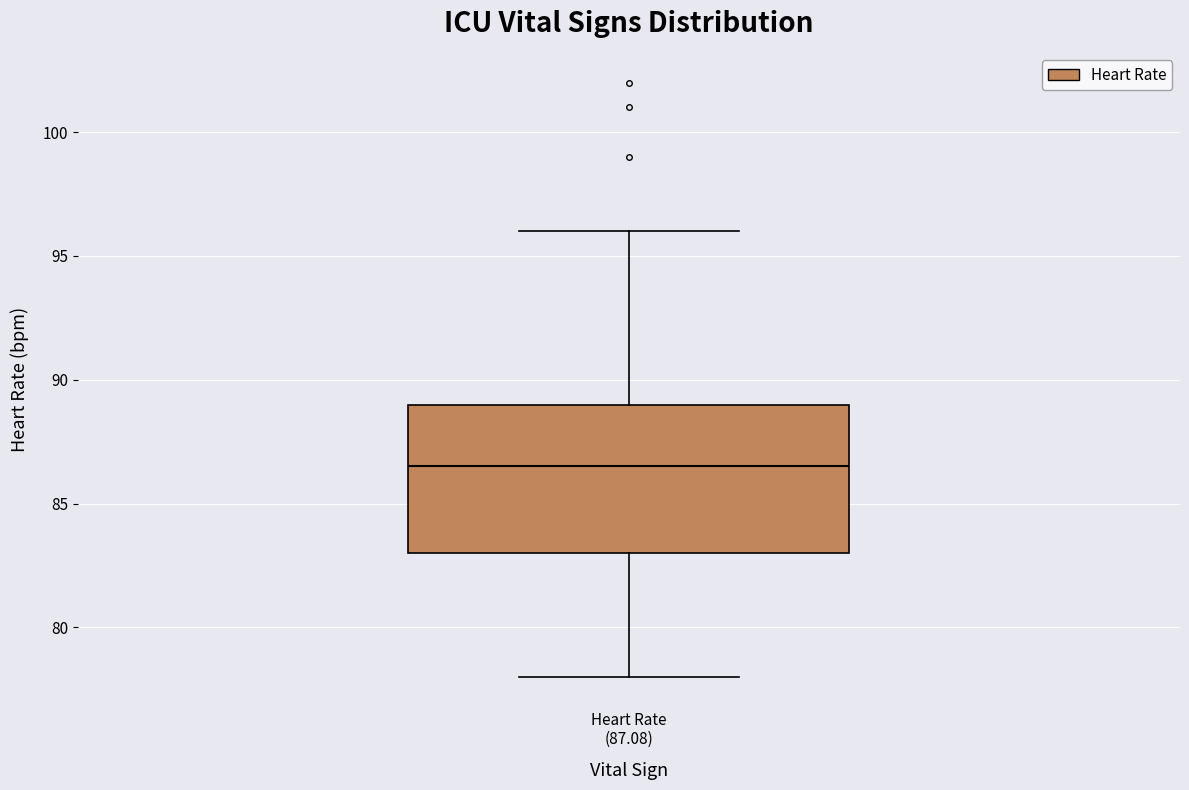

Where does the median line of the box for Heart Rate (87.08) sit on the y-axis? The values are not printed on the chart, so give them approximately, as read against the axis.

86.5